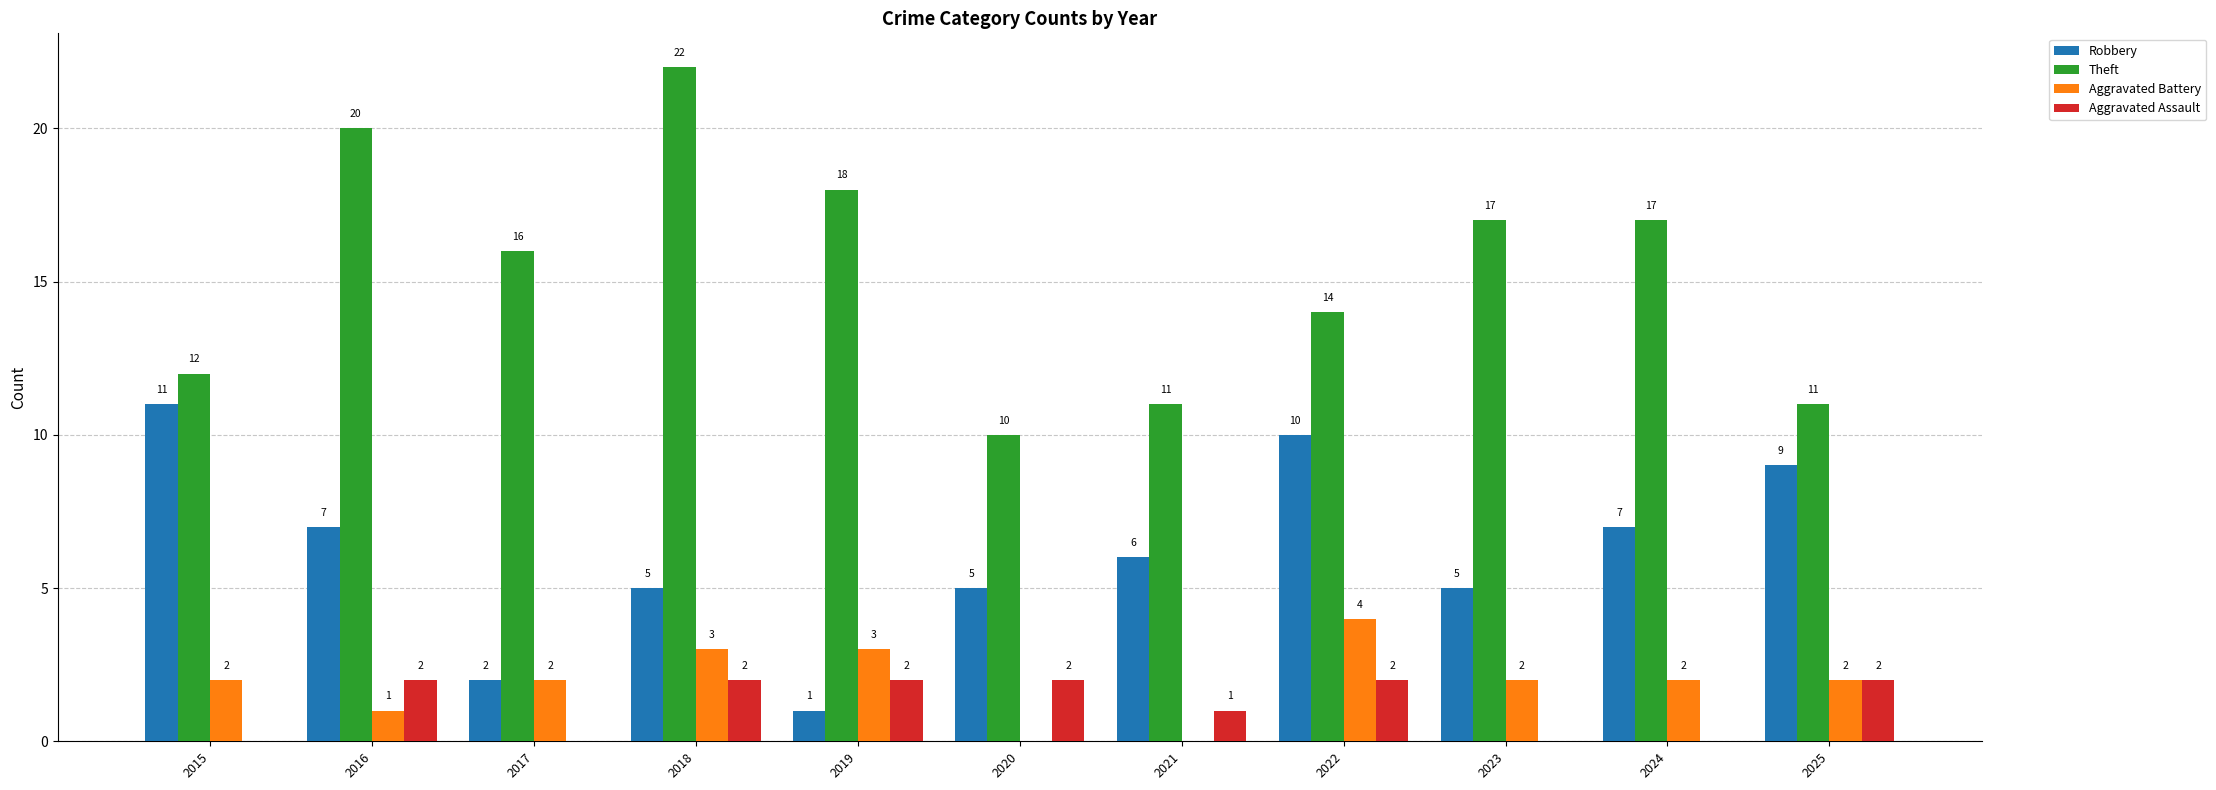

How many Aggravated Battery values are between 1 and 3?

8